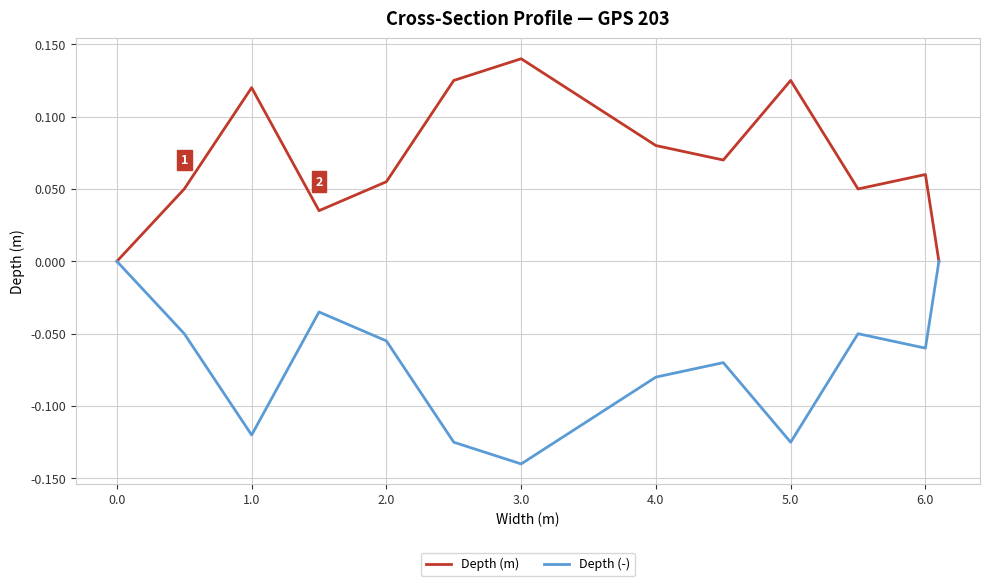

List the series in order of their peak value, lowest first.

Depth (-), Depth (m)